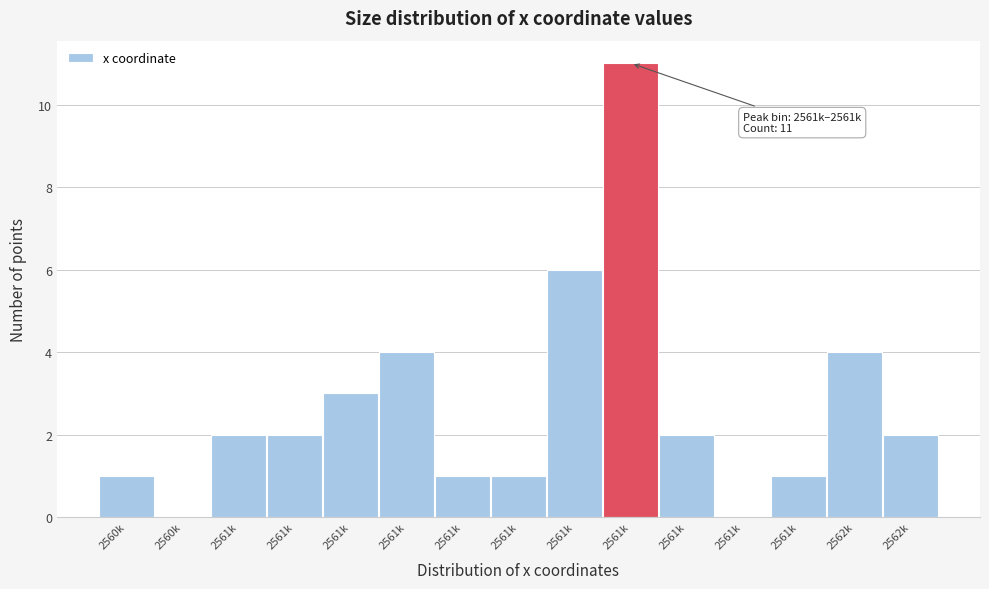

How many distinct data groups are displayed?

1